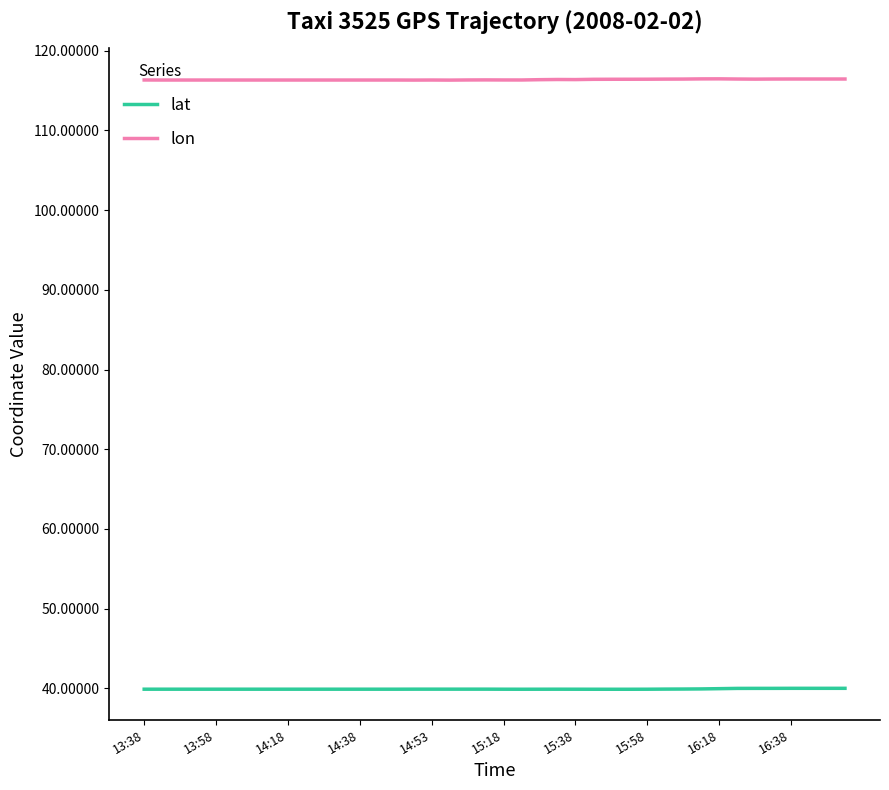

Which series has the largest total across all categories?

lon